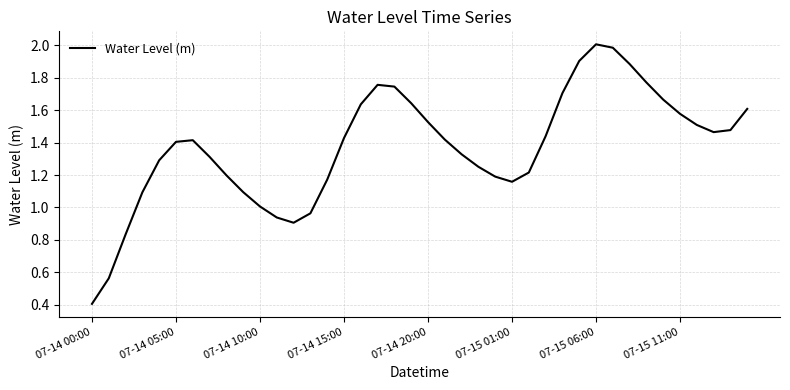

What is the minimum value shown in the chart?

0.4